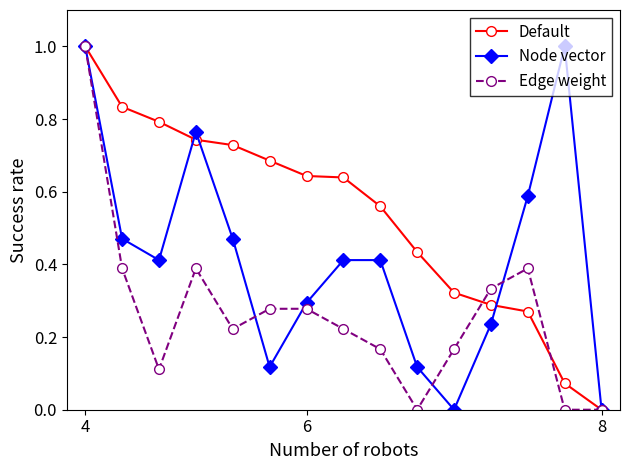

Rank the series by their average value, from highest to lowest.

Default, Node vector, Edge weight